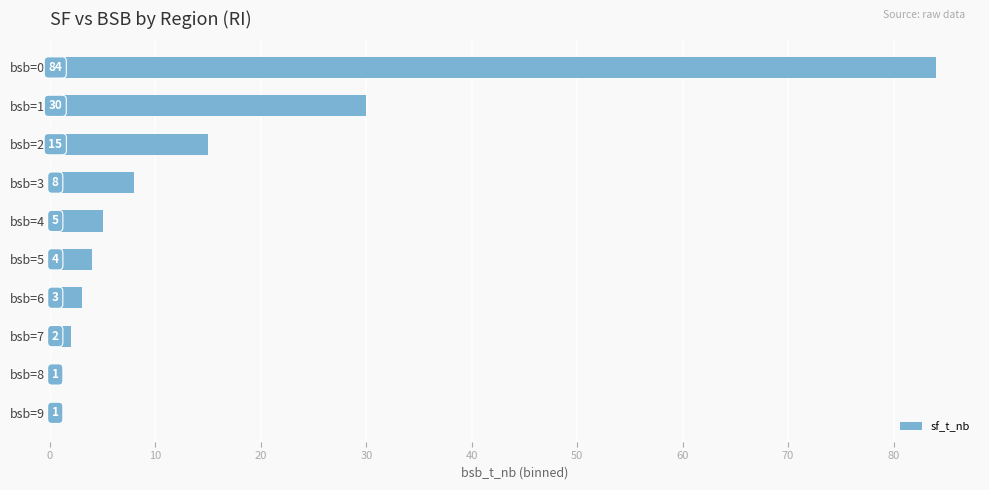

What is the difference between the values at bsb=9 and bsb=4?

4